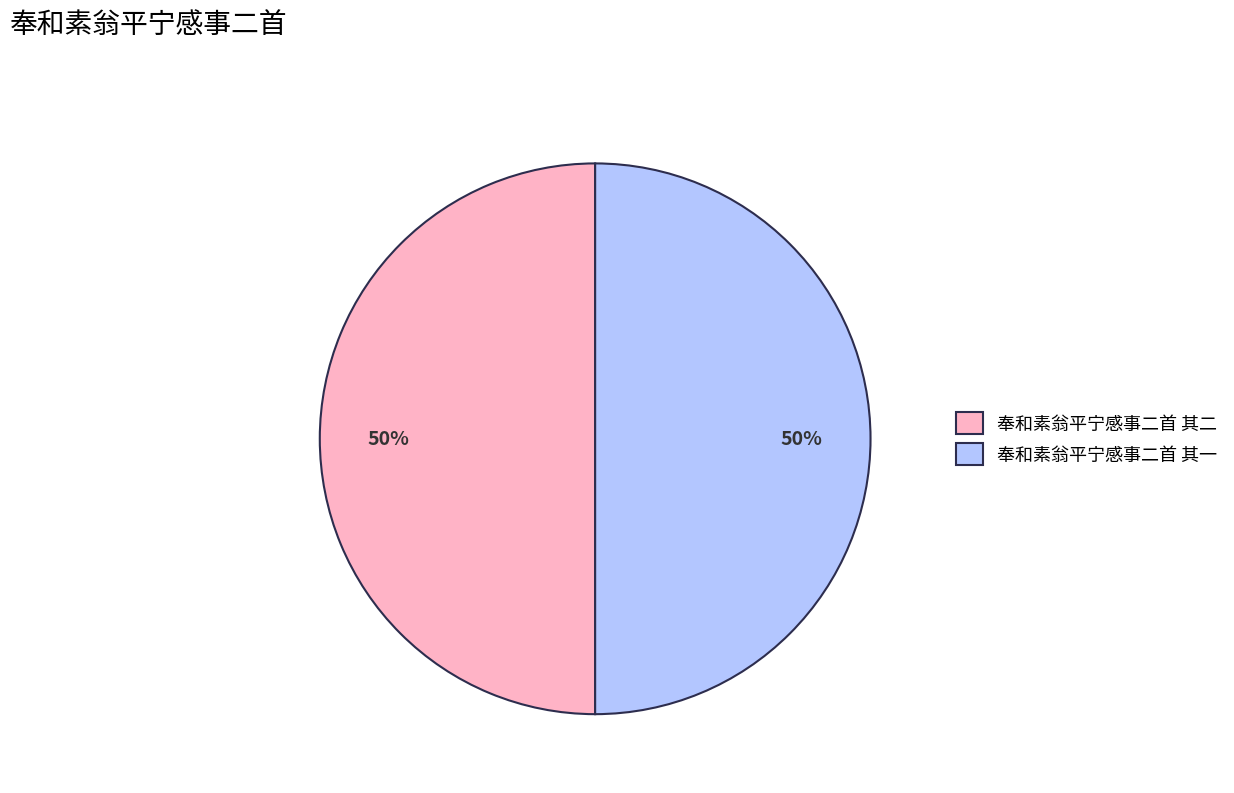

Is the sum of 奉和素翁平宁感事二首 其二 and 奉和素翁平宁感事二首 其一 greater than half?

Yes